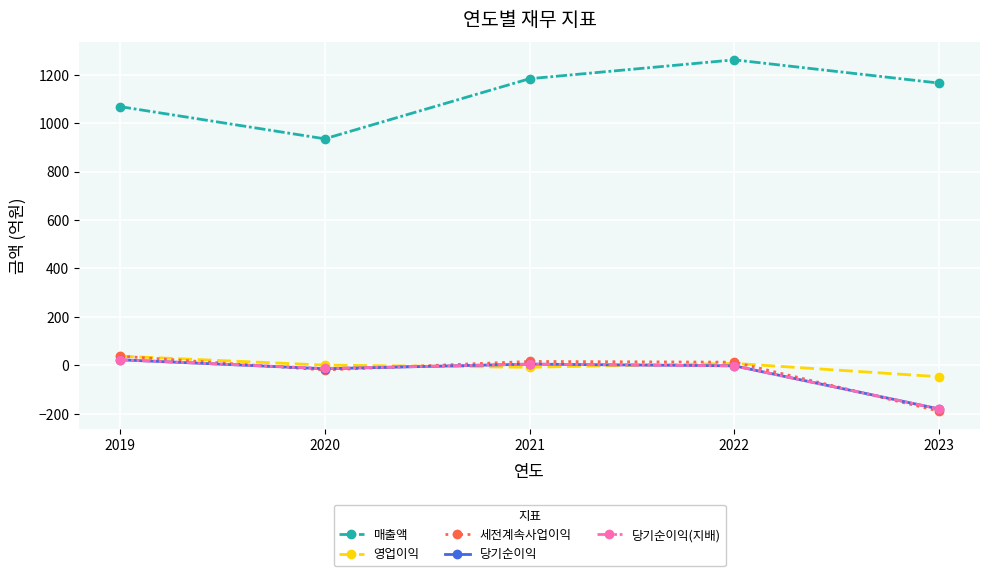

Count the number of data series in this chart.

5